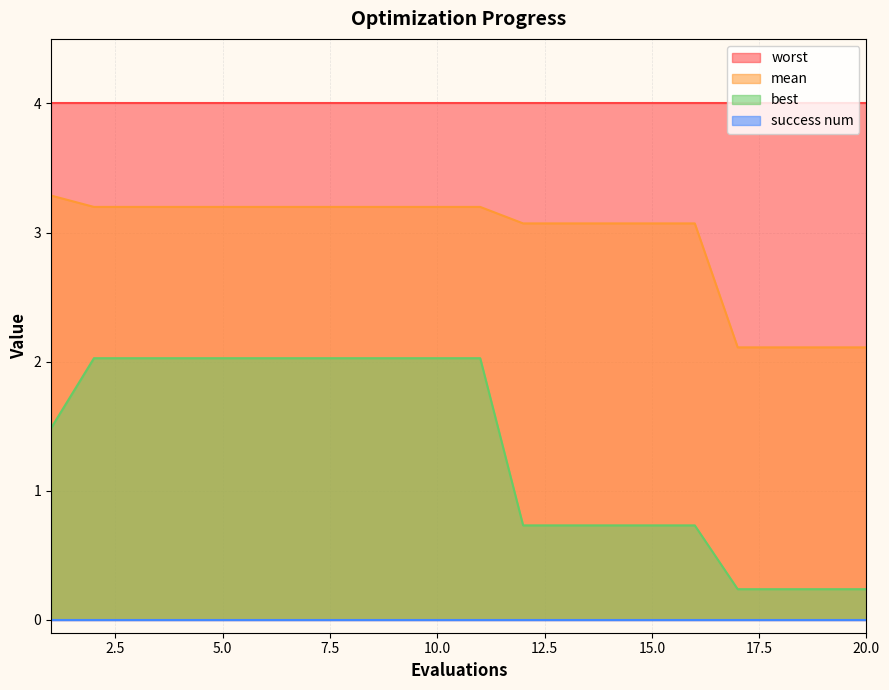

At which label does mean first exceed 3?

1